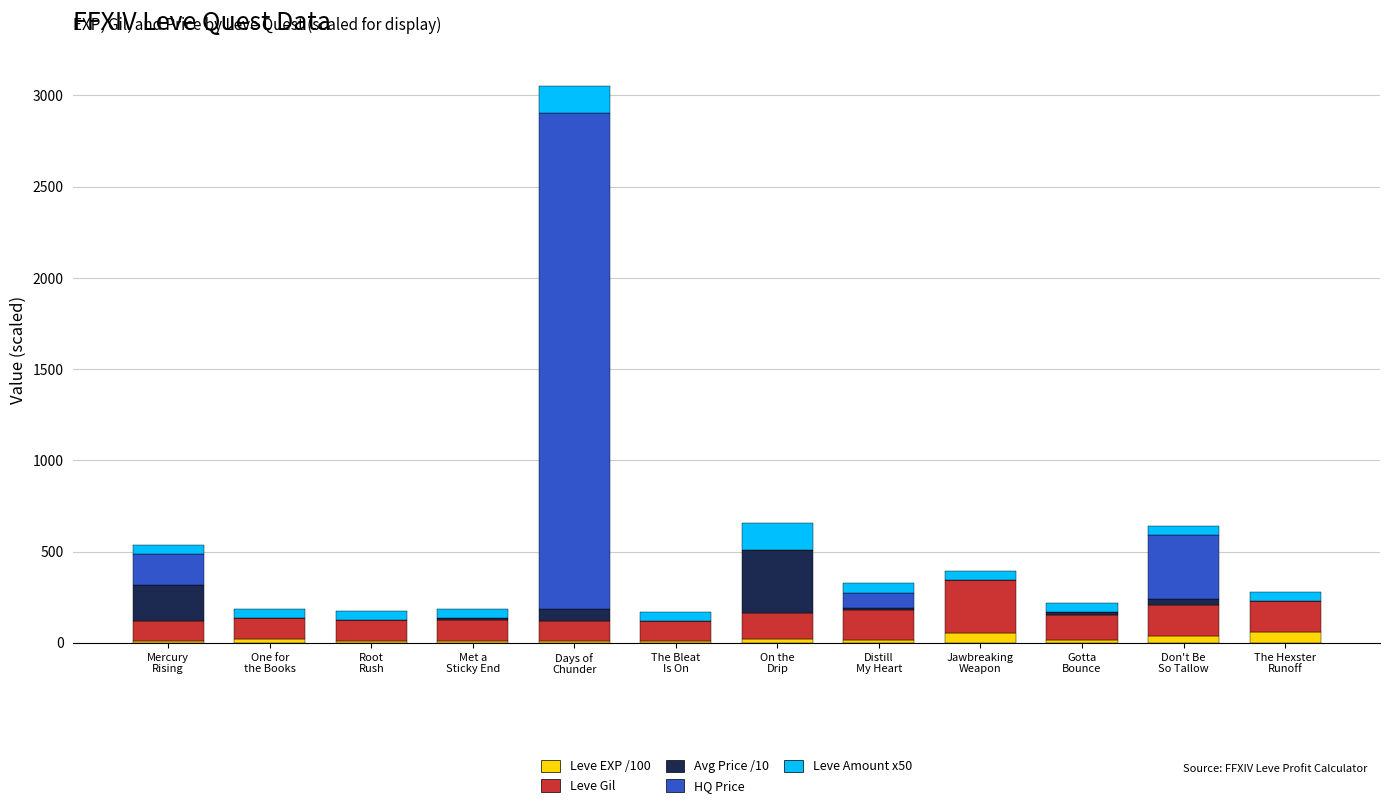

Is it true that Leve Gil equals 170 at Don't Be
So Tallow?

True